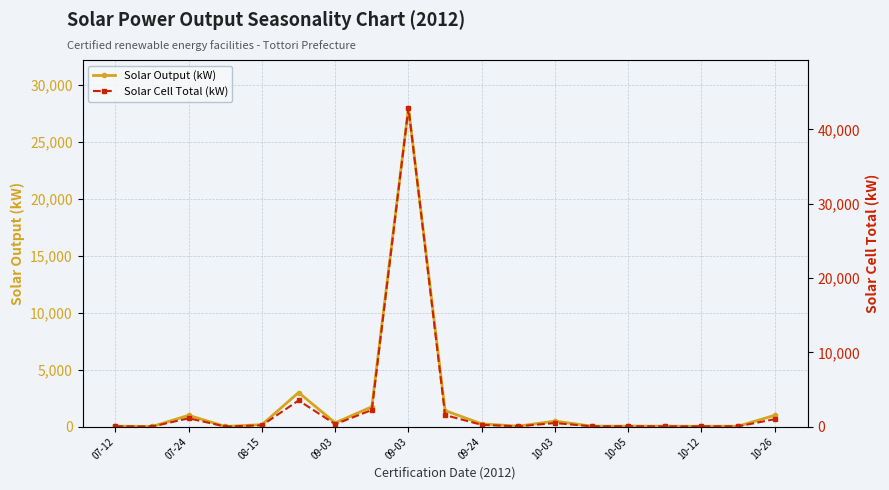

Which series has the largest range (max minus min)?

Solar Cell Total (kW)